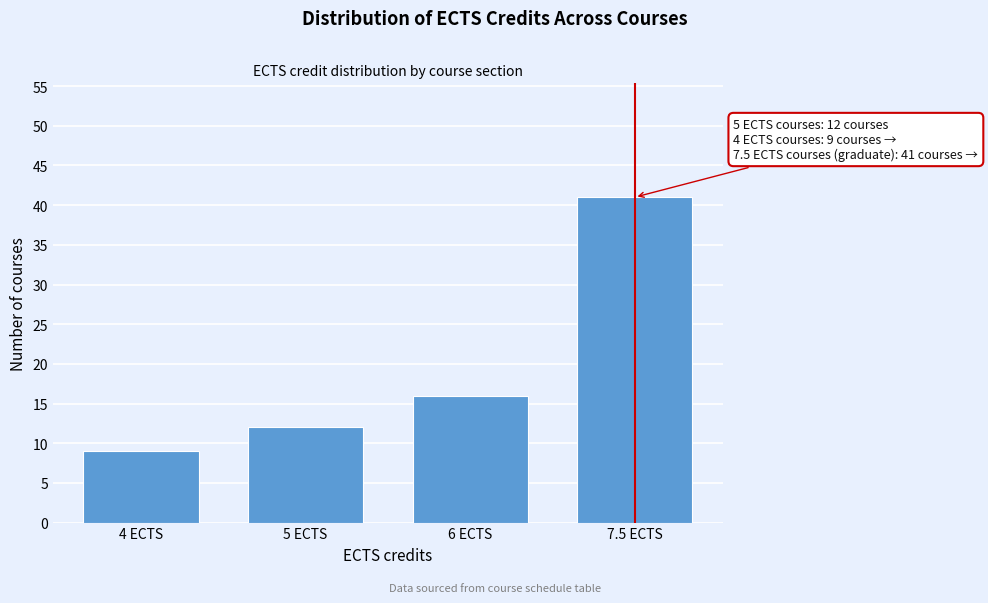

Reading left to right, extract all data points from this chart.

9	12	16	41